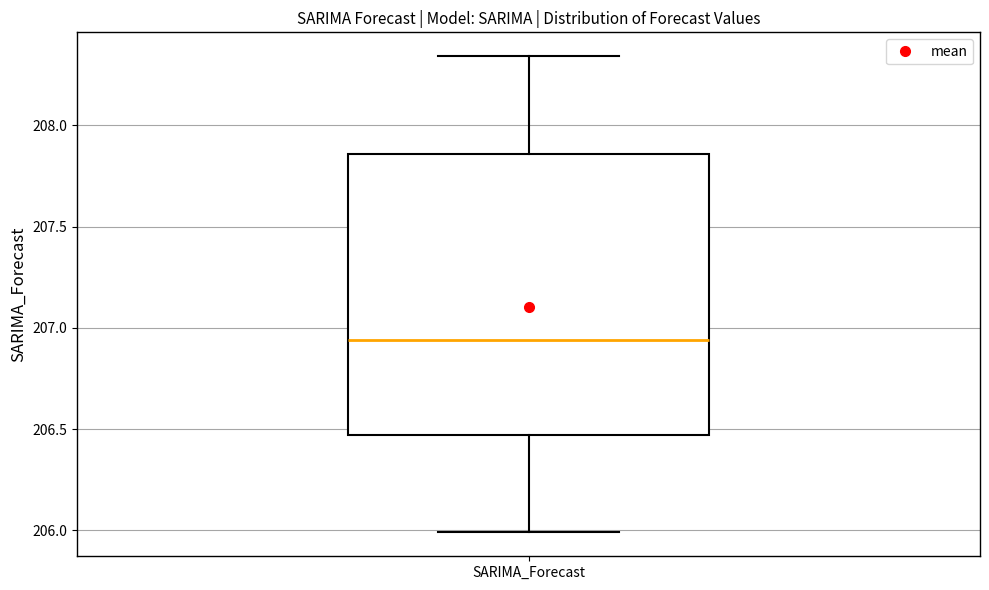

Where does the median line of the box for SARIMA_Forecast sit on the y-axis? The values are not printed on the chart, so give them approximately, as read against the axis.

206.95